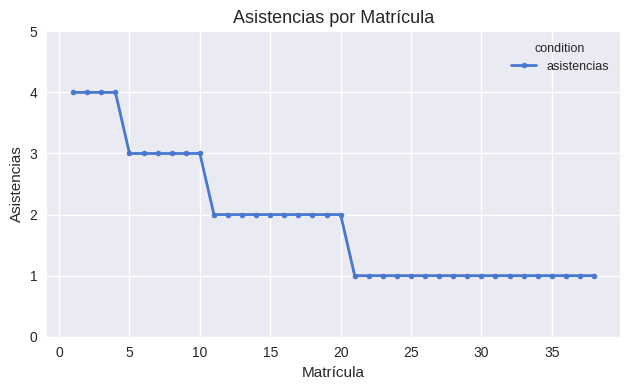

What is the sum of all values?

72